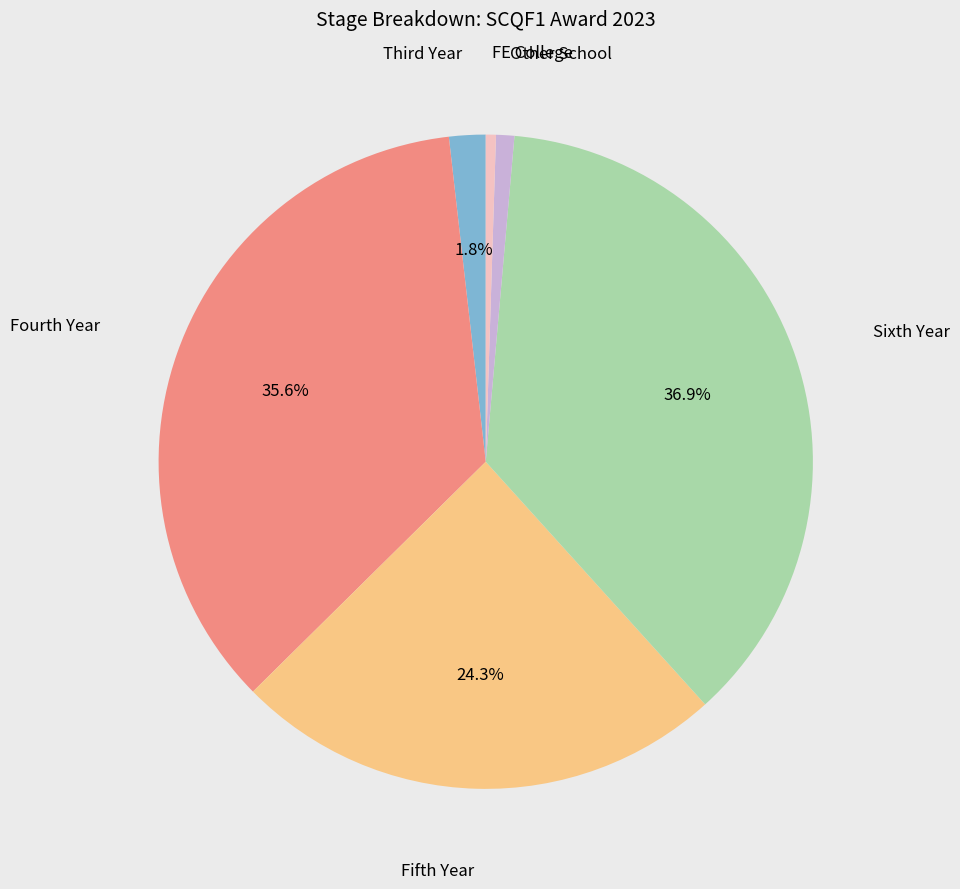

Which has a higher value, Other School or Sixth Year?

Sixth Year